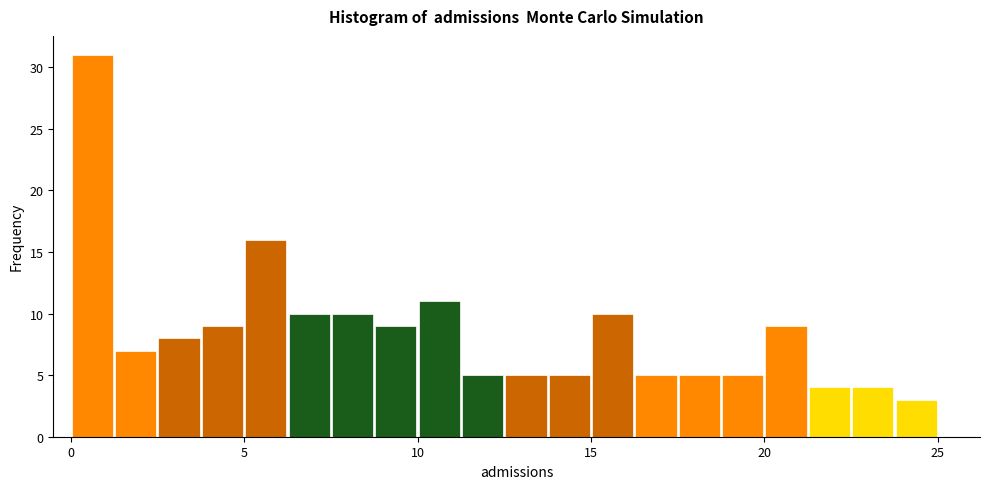

Read against the x-axis, roughly where is the centre of the tallest bar?

0.5